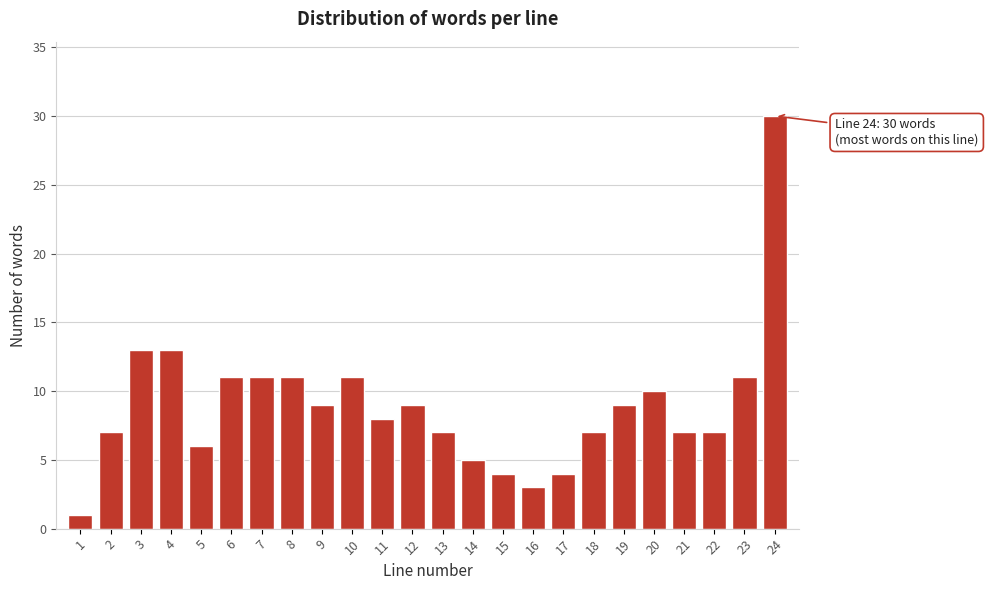

Reading right to left, extract all data points from this chart.

30	11	7	7	10	9	7	4	3	4	5	7	9	8	11	9	11	11	11	6	13	13	7	1